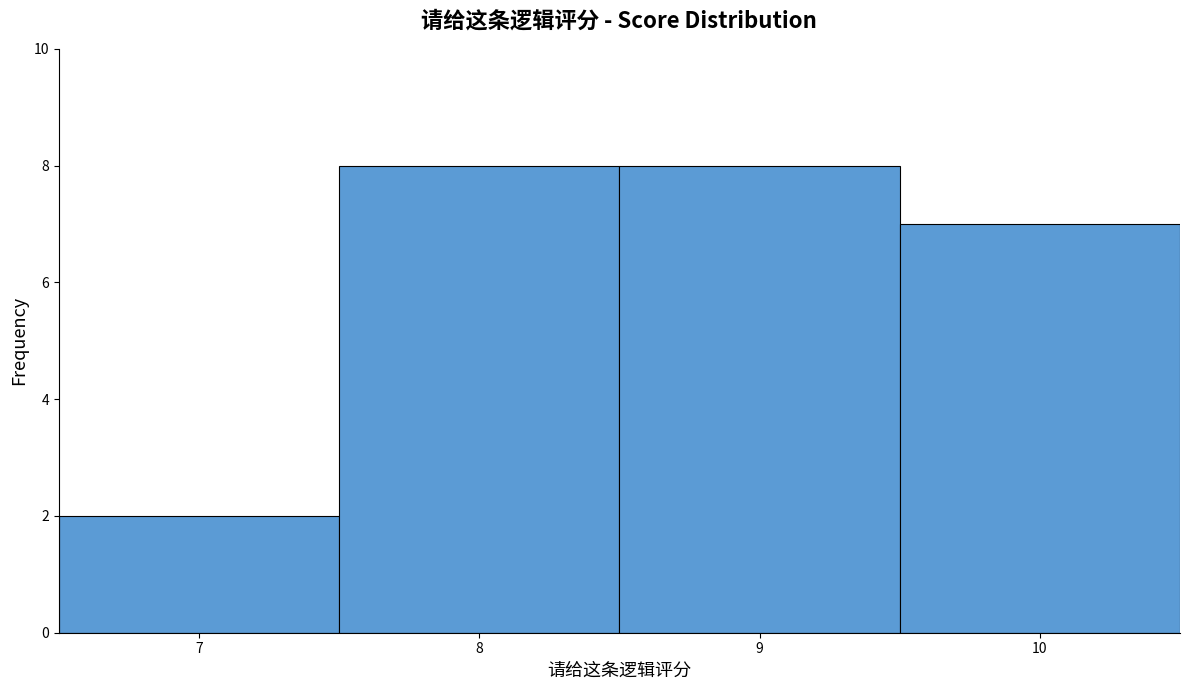

How tall is the bar that spans 6.5 to 7.5 on the x-axis? The values are not printed on the chart, so give them approximately, as read against the axis.

2